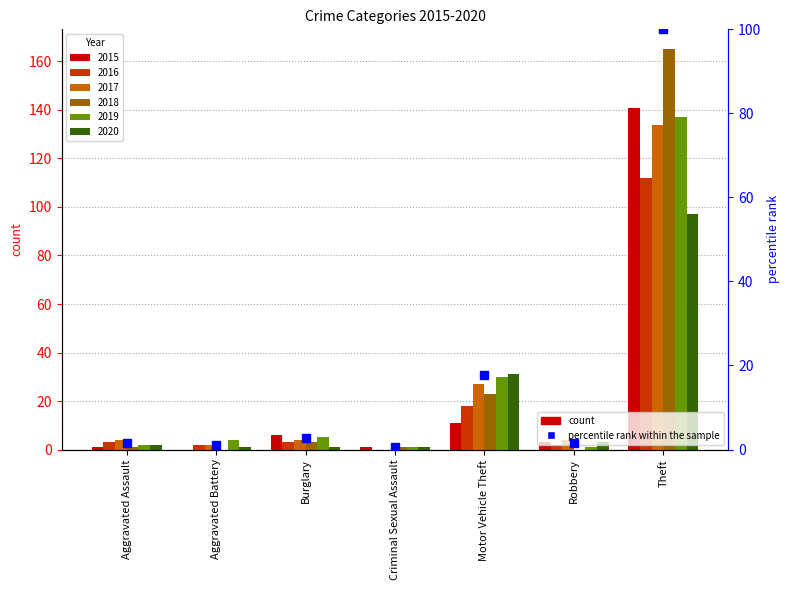

Which has a higher value, Motor Vehicle Theft or Theft?

Theft